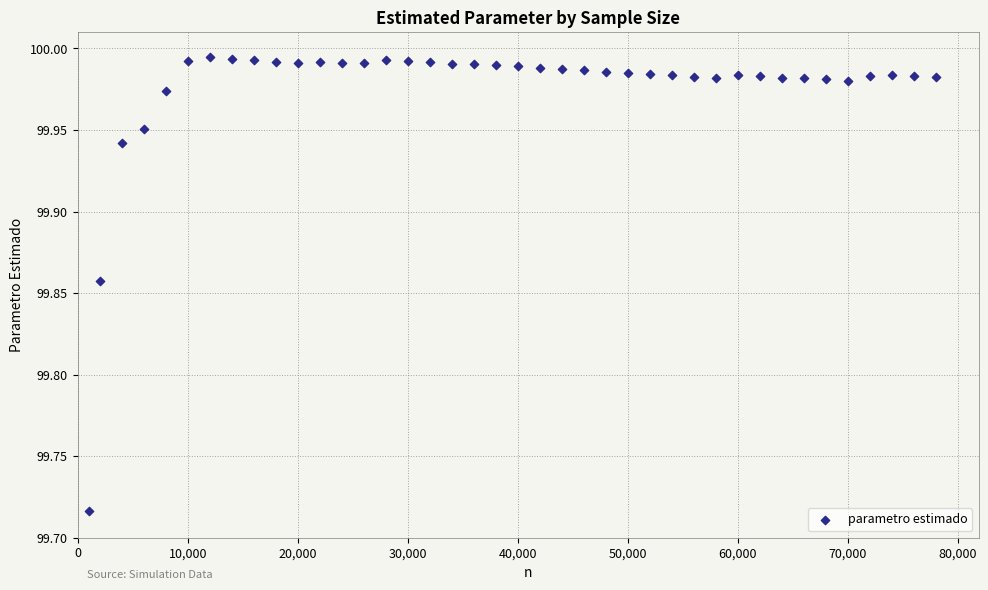

What is the range of Y values (max minus min)?

0.3